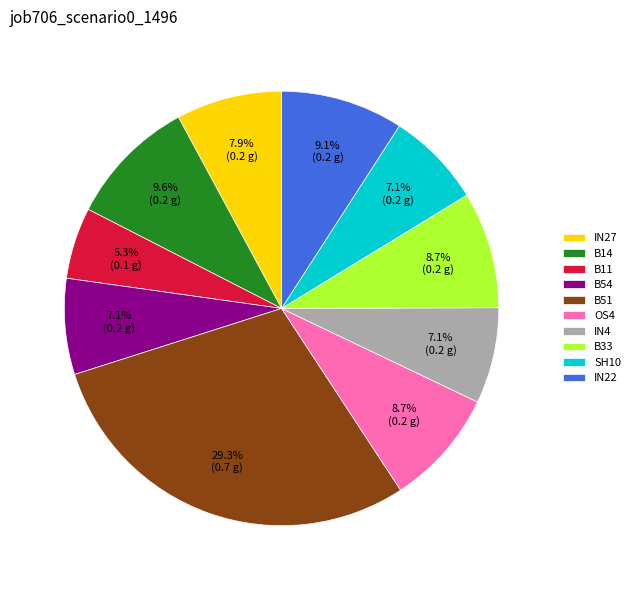

Between B11 and SH10, which is larger?

SH10